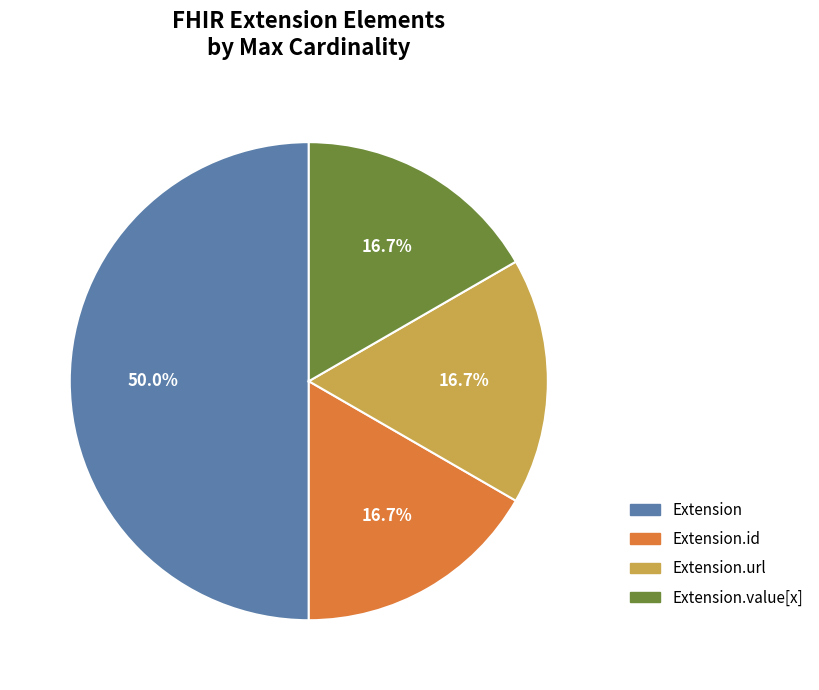

Is the sum of Extension.id and Extension.value[x] greater than half?

No